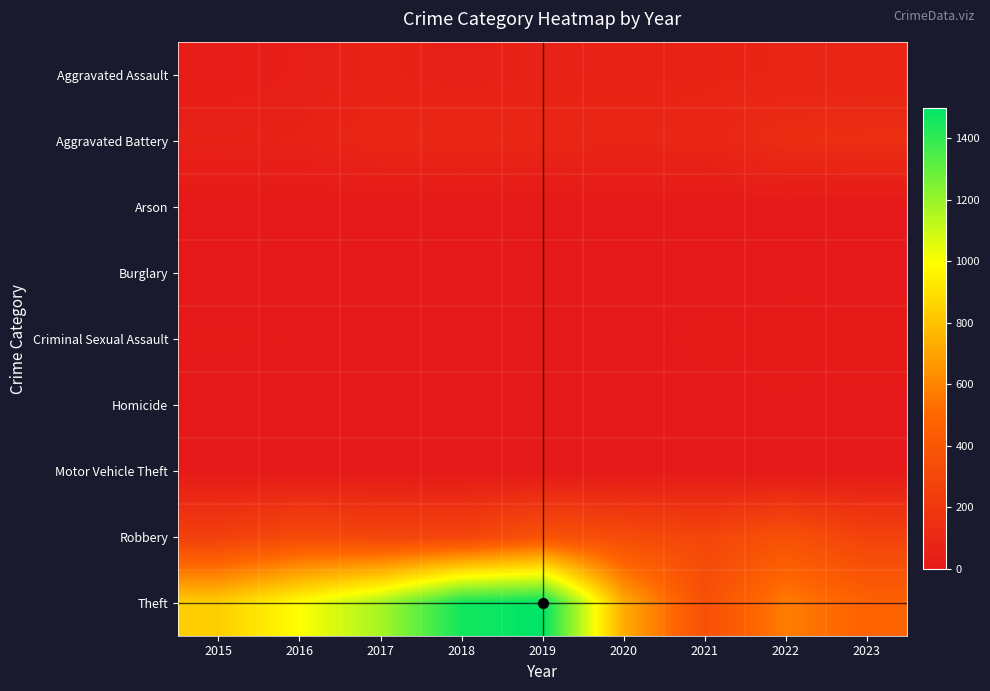

What is the greatest value displayed?

1497